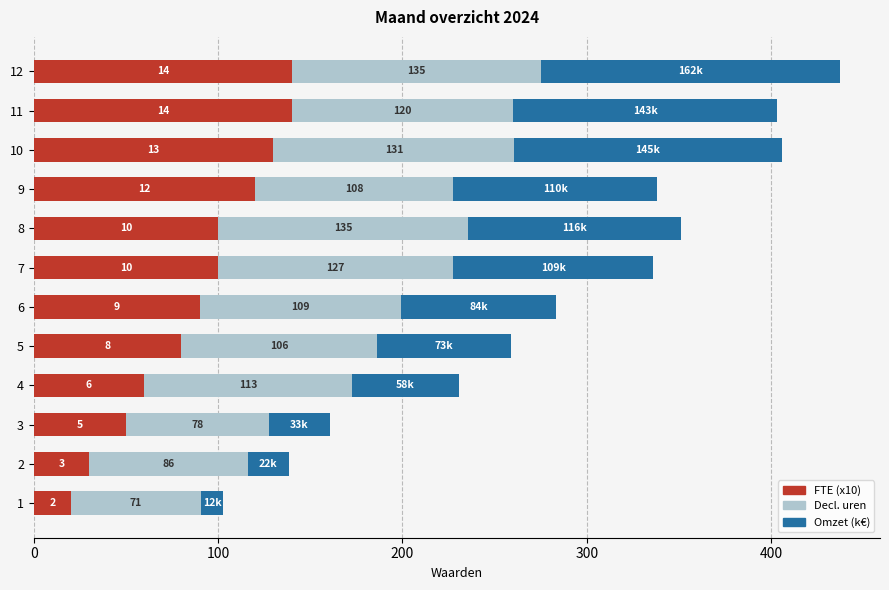

Which series has the largest range (max minus min)?

Omzet (k€)